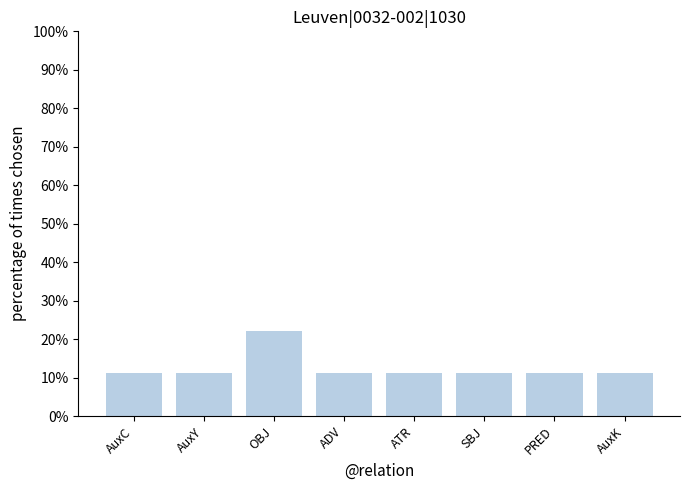

The chart shows a value of 6.8 at AuxY. True or false?

False